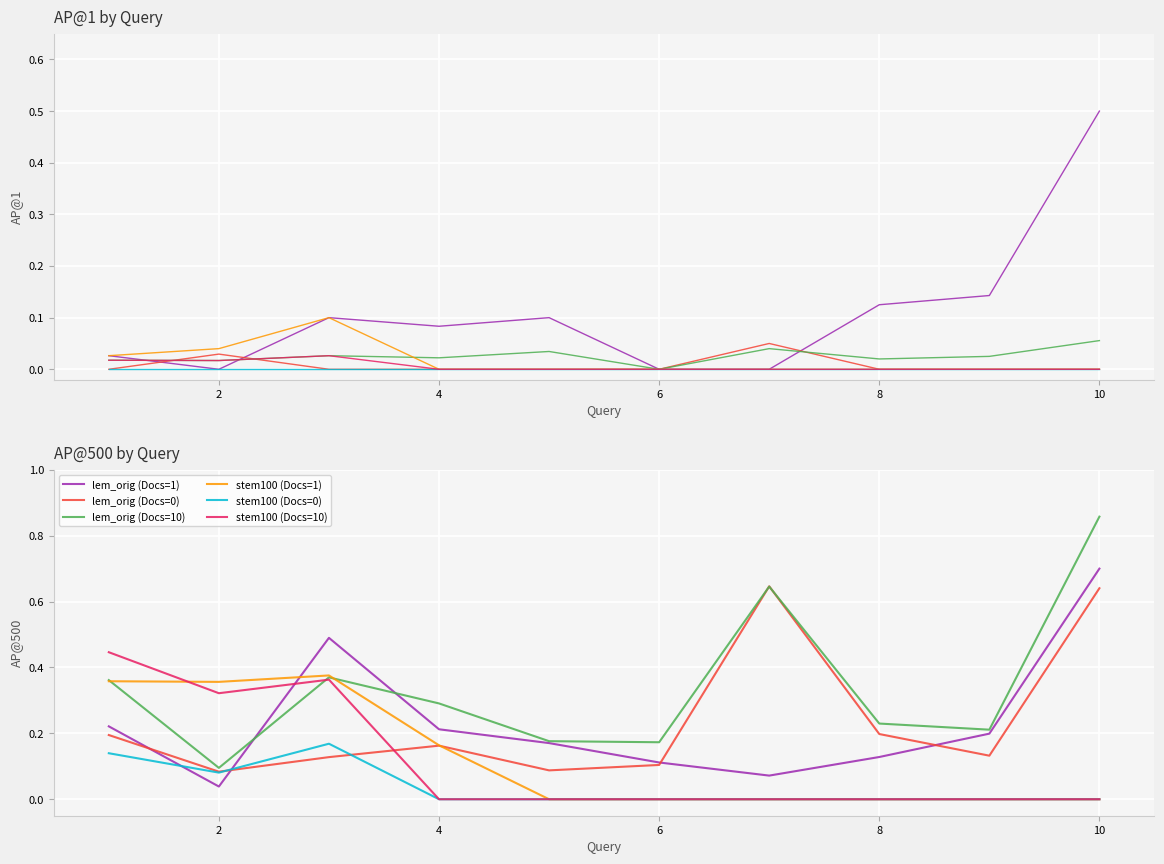

At how many categories does at least one series exceed 0?

10